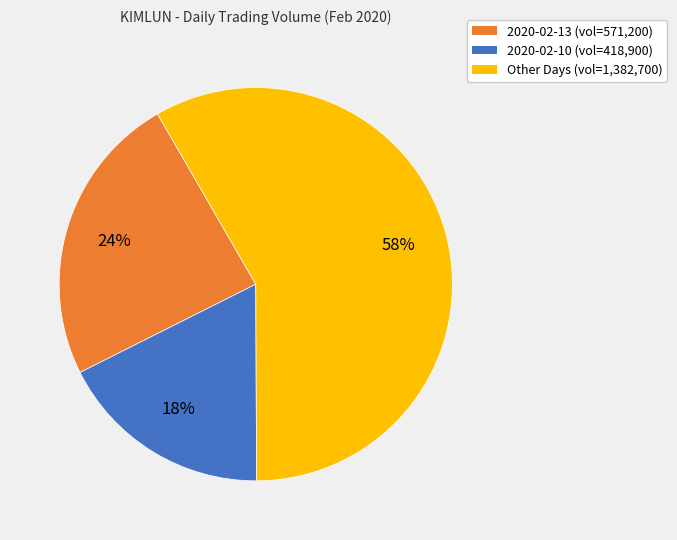

To the nearest percent, what is the average slice percentage?

33%